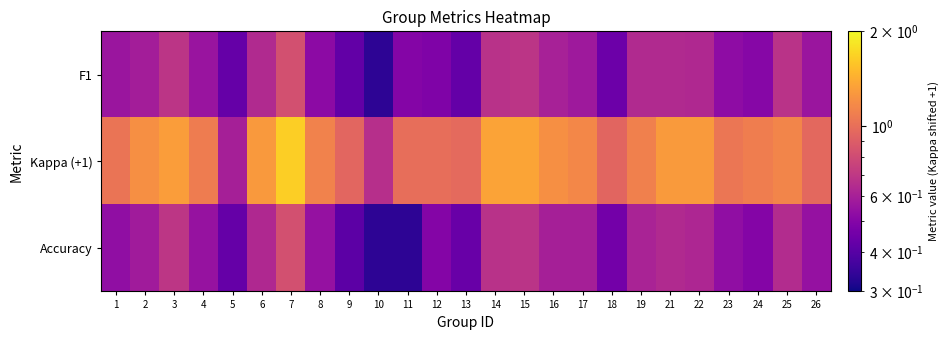

What is the total value across all series at 11?

1.8